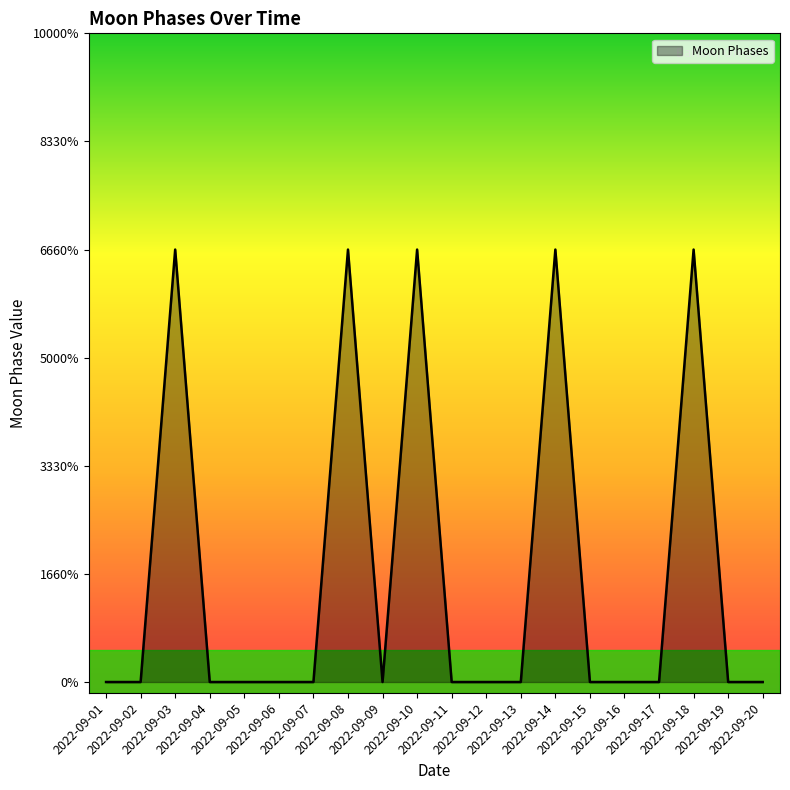

Does the chart have visible grid lines?

No